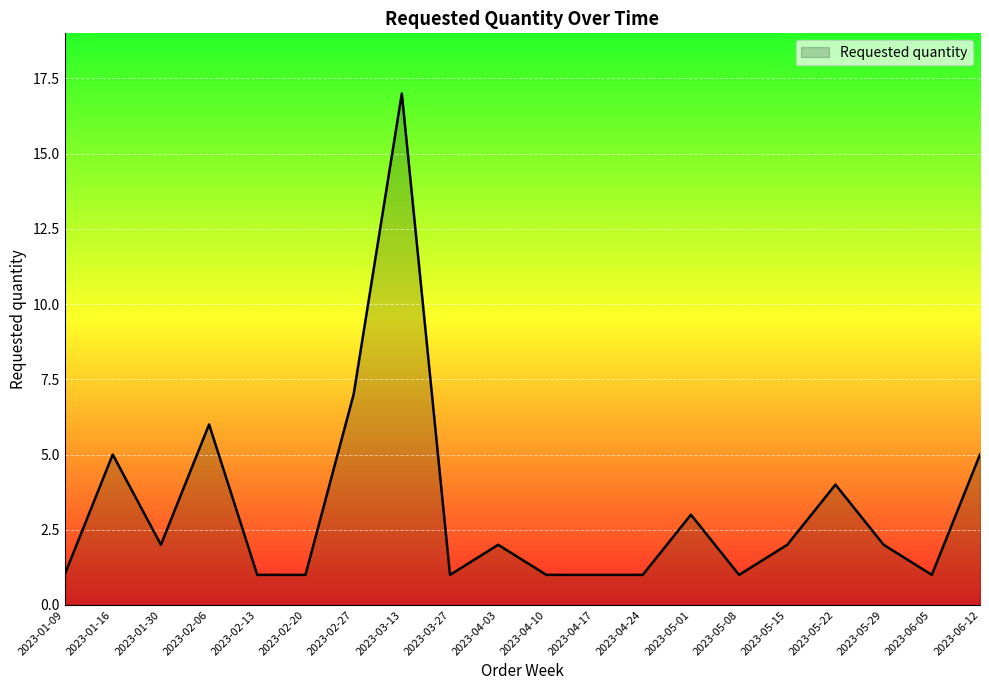

True or false: the data shows 1 at 2023-05-15.

False